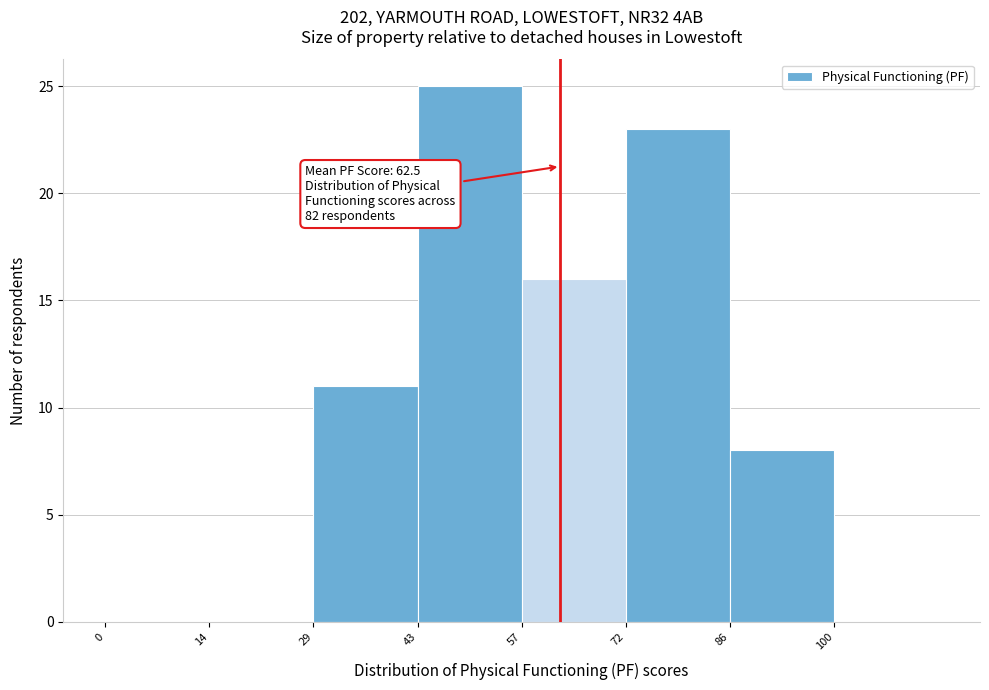

Which range on the x-axis has the tallest bar?

42 to 58